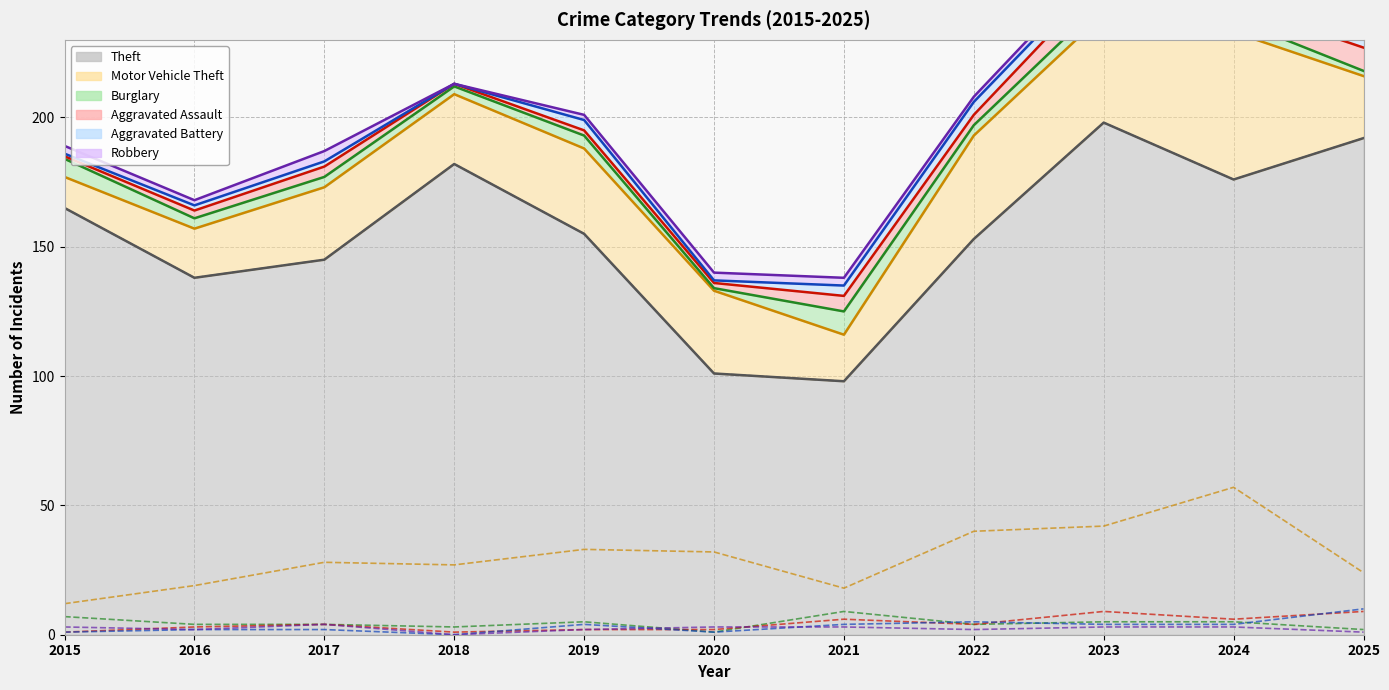

What is the maximum value for Burglary?

9